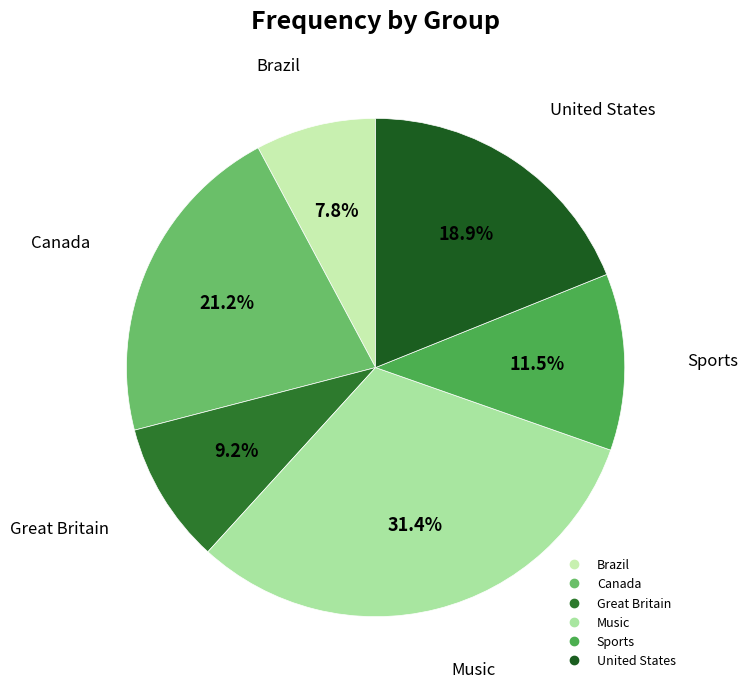

What percentage is the Canada slice, to the nearest percent?

21%